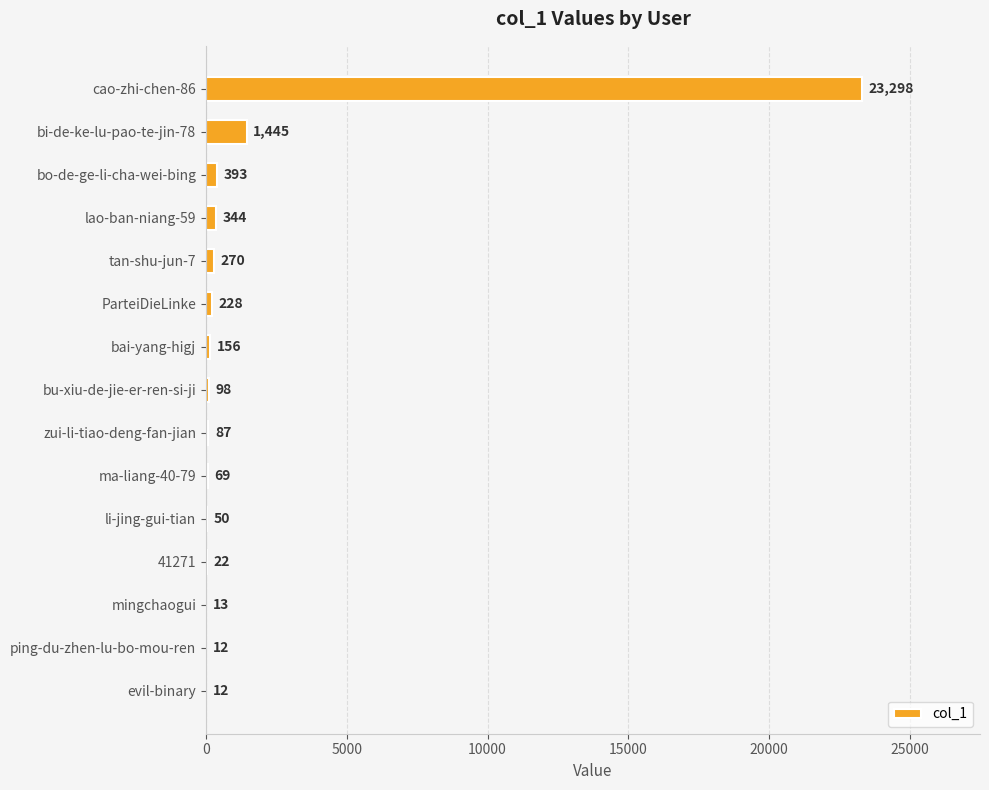

What is the sum of all values?

26497